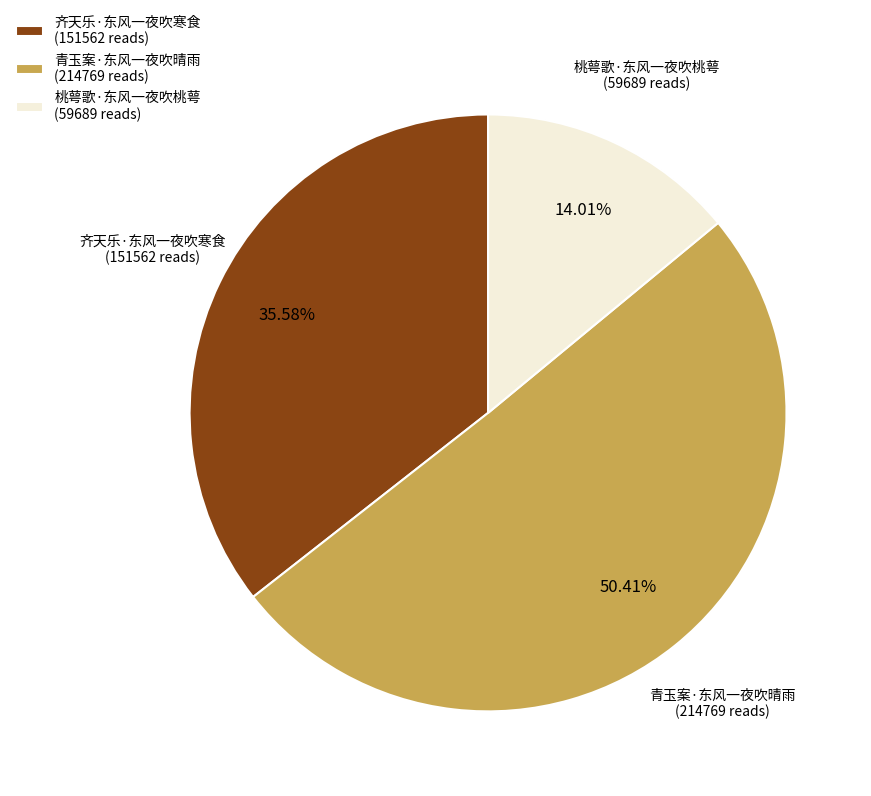

Between 青玉案·东风一夜吹晴雨 and 桃萼歌·东风一夜吹桃萼, which is larger?

青玉案·东风一夜吹晴雨